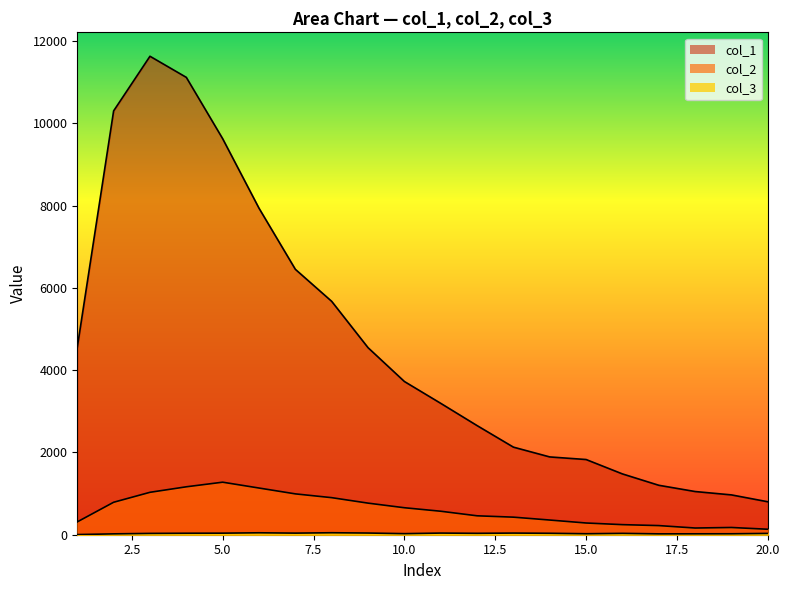

True or false: col_1 and col_3 intersect in this chart.

False